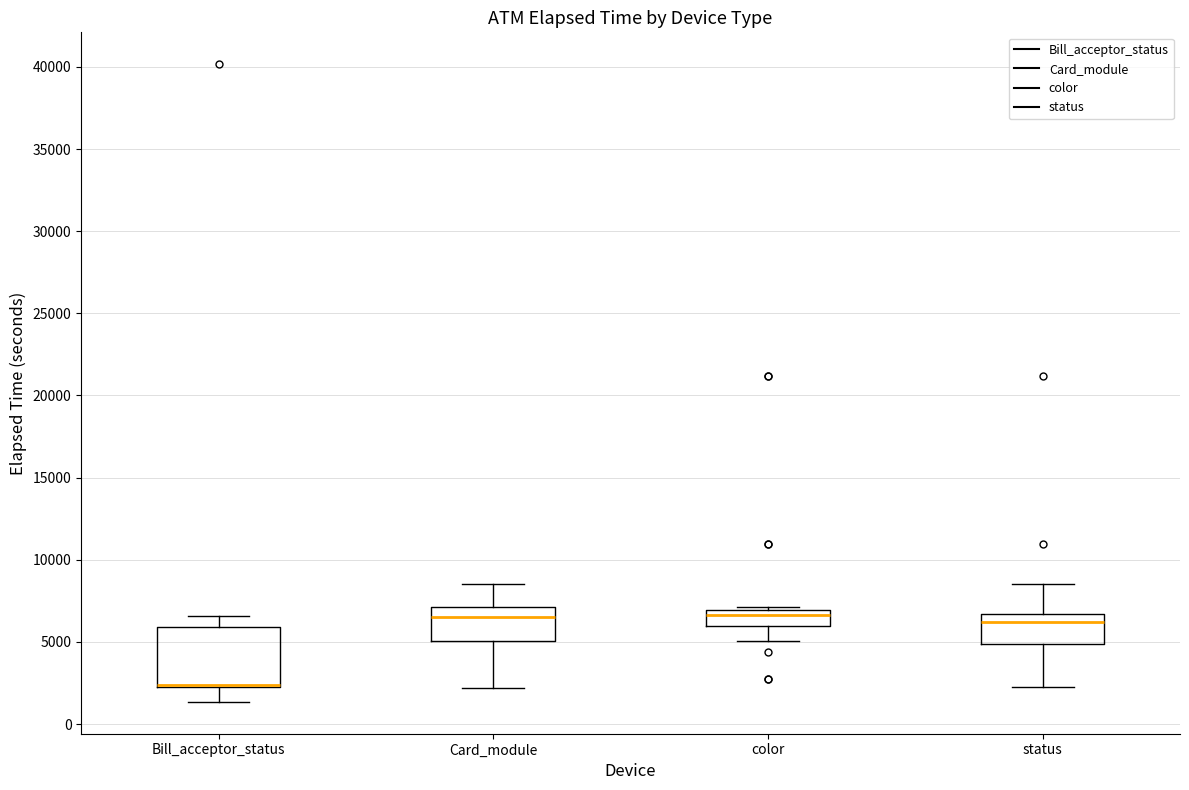

Reading left to right, transcribe this box plot: for each box, give where its median line is, the range the box spans, and where its two whiskers end, as read against the y-axis. The values are not printed on the chart, so give them approximately, as read against the axis.

Bill_acceptor_status: median 2500 (drawn on the box's lower edge), box 2500 to 6000, whiskers 1500 to 6500
Card_module: median 6500, box 5000 to 7000, whiskers 2000 to 8500
color: median 6500, box 6000 to 7000, whiskers 5000 to 7000 (just above the box's upper edge)
status: median 6000, box 5000 to 6500, whiskers 2500 to 8500